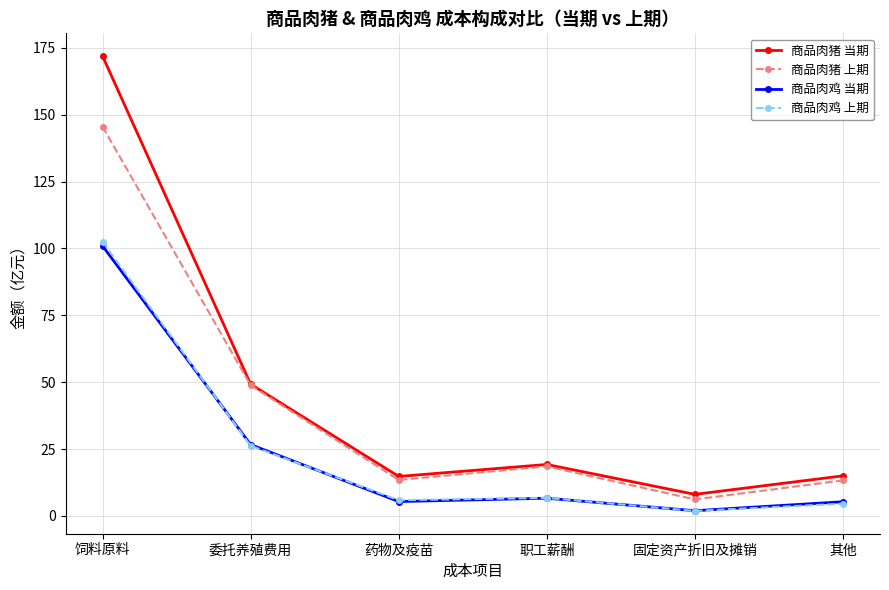

Between 饲料原料 and 职工薪酬, which series saw the biggest shift?

商品肉猪 当期